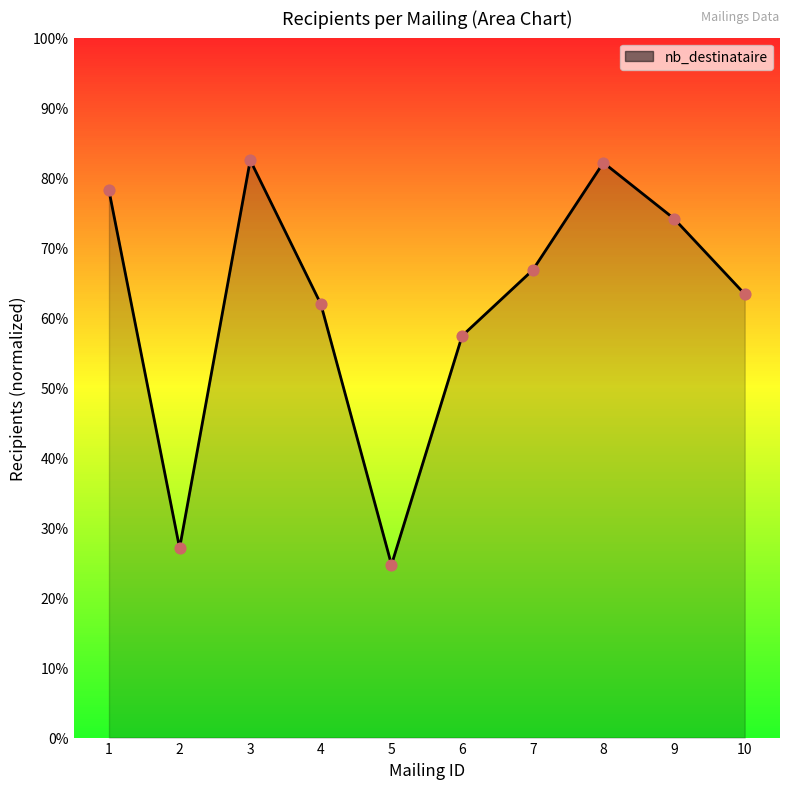

Between 4 and 2, which is larger?

4